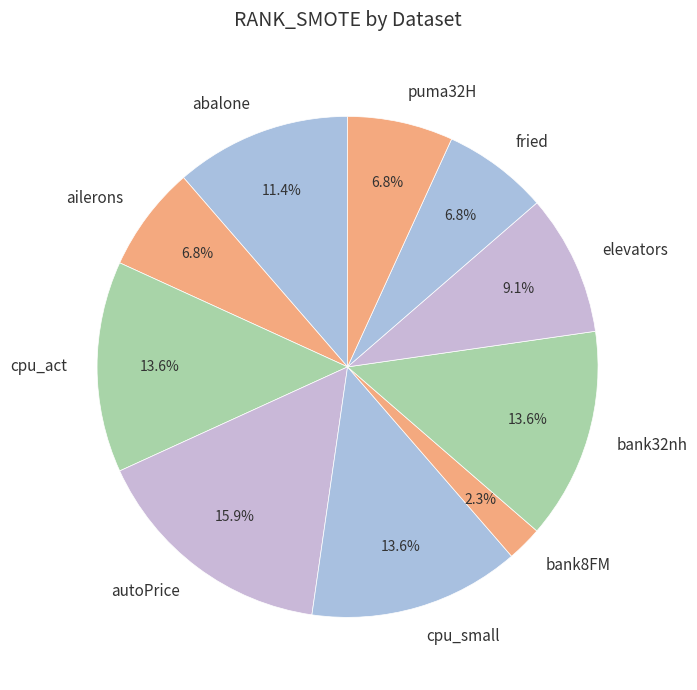

What is the ratio of the value at abalone to the value at bank32nh?

0.8